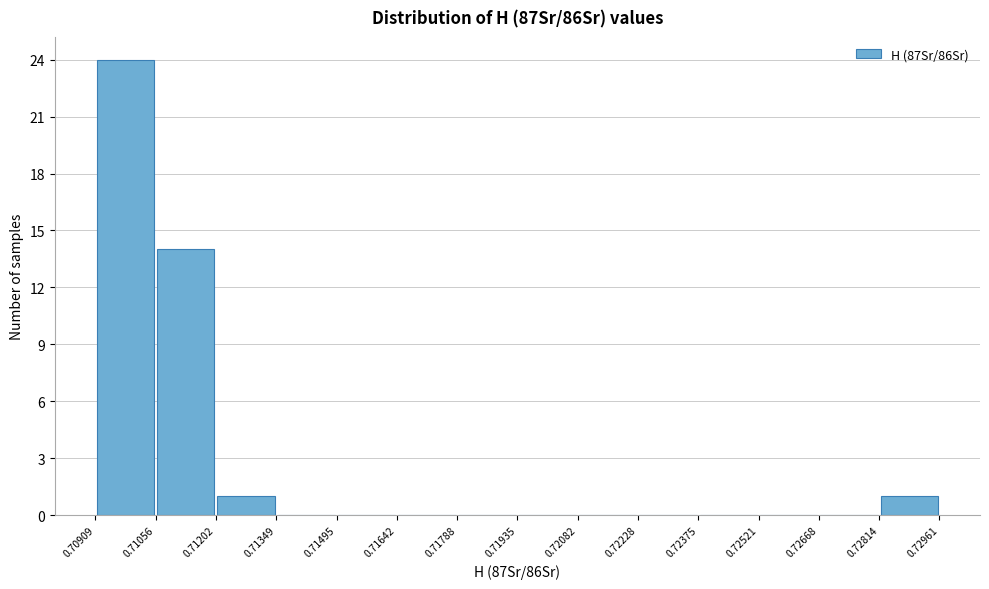

Which range on the x-axis has the tallest bar?

0.70909 to 0.71056